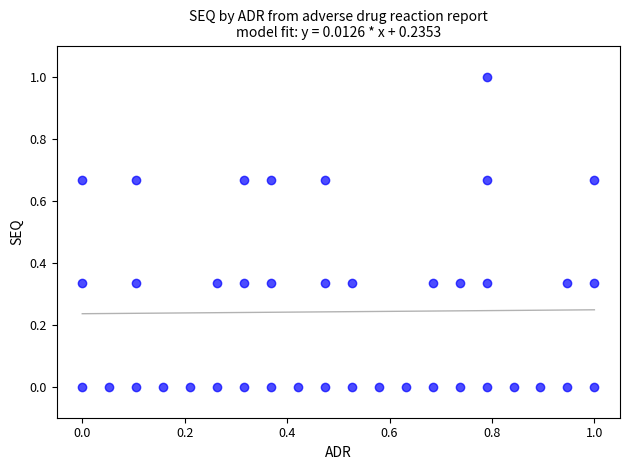

What is the range of X values (max minus min)?

1.0